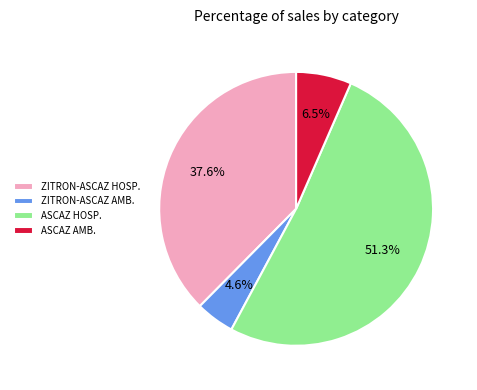

What is the smallest slice in the pie chart?

ZITRON-ASCAZ AMB.